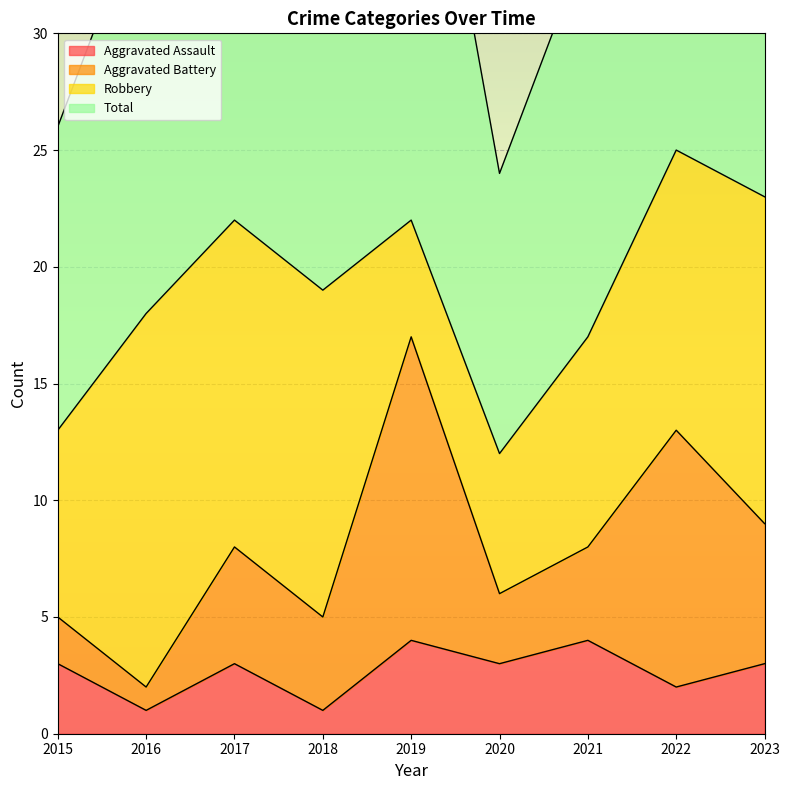

The Aggravated Assault series shows 1 at 2022. True or false?

False